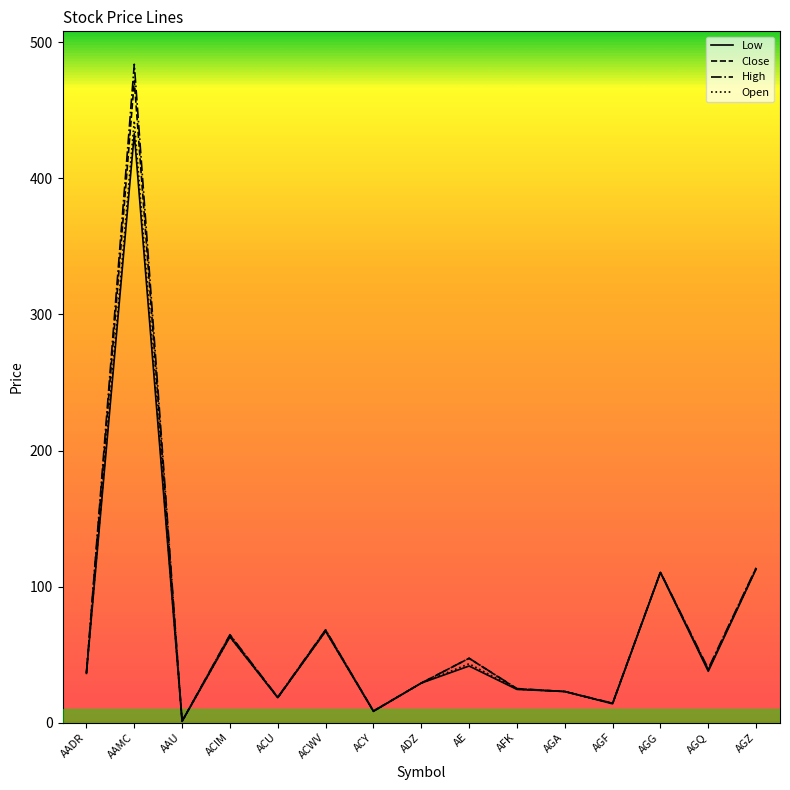

At which category does High reach its first local valley?

AAU